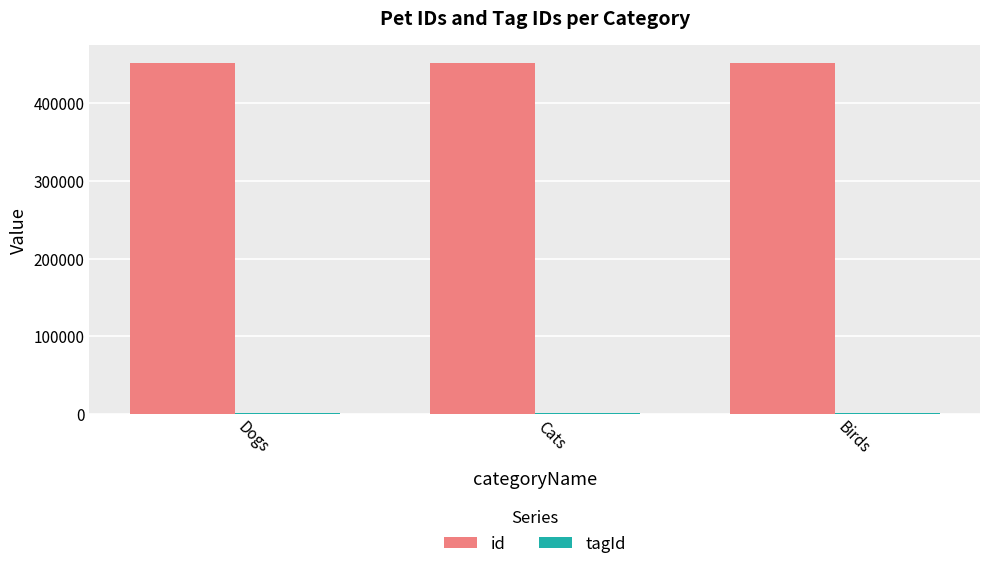

Which series has the largest total across all categories?

id